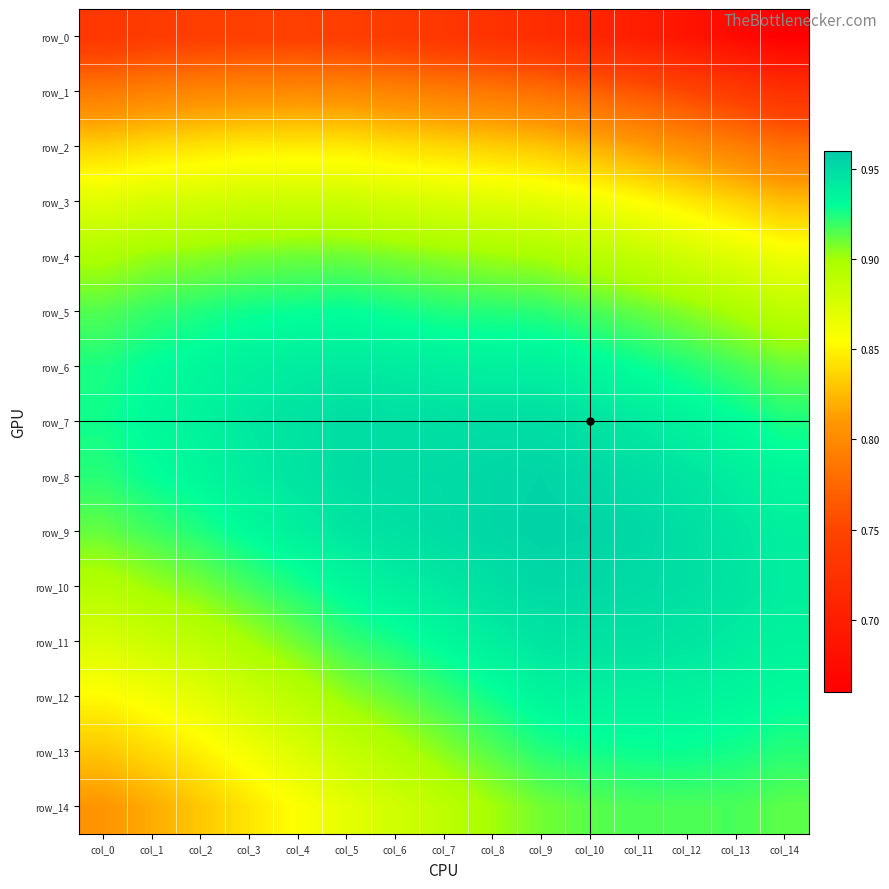

Rank the series at col_14 from highest to lowest value.

row_10, row_9, row_11, row_8, row_12, row_7, row_13, row_14, row_6, row_5, row_4, row_3, row_2, row_1, row_0